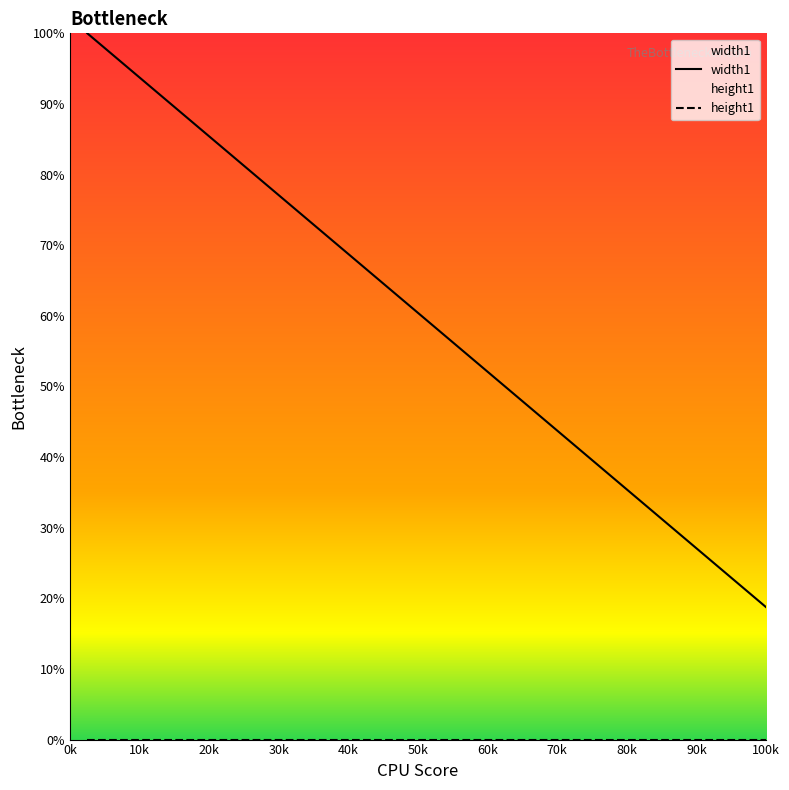

Which series has the largest total across all categories?

width1